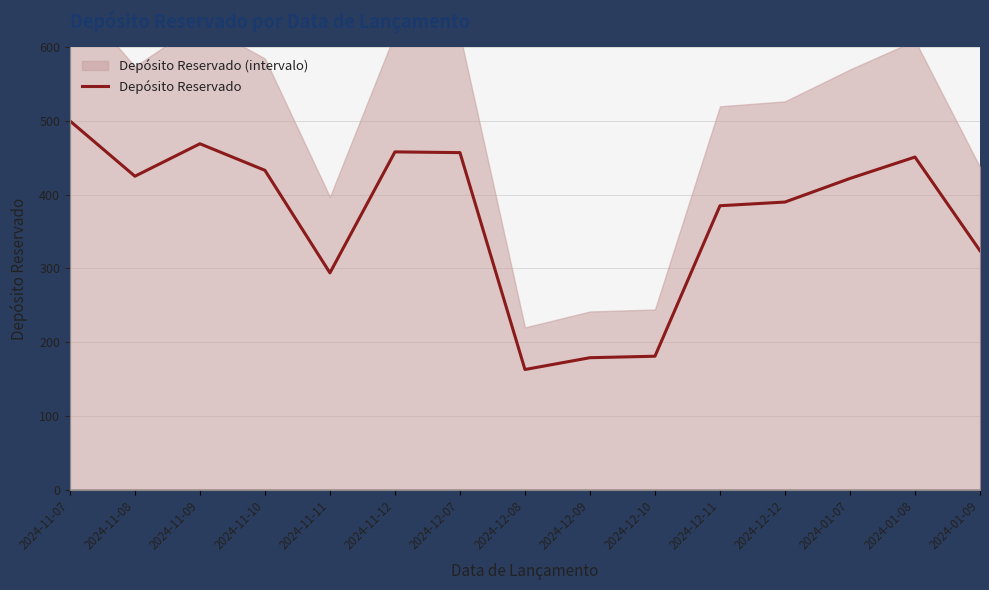

The value at 2024-01-08 is 451. True or false?

True